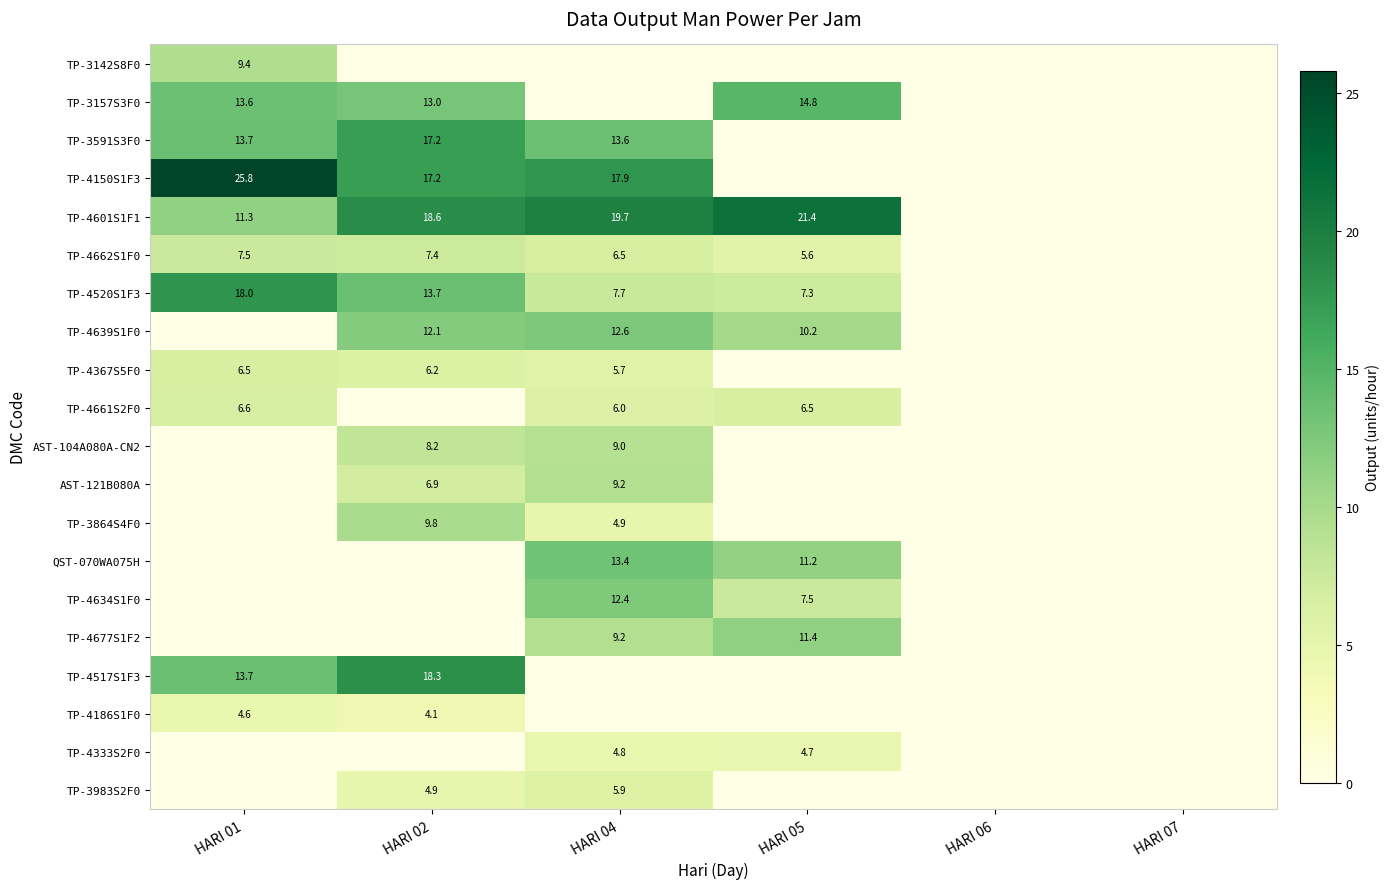

Is it true that TP-4634S1F0 equals 7.5 at HARI 05?

True